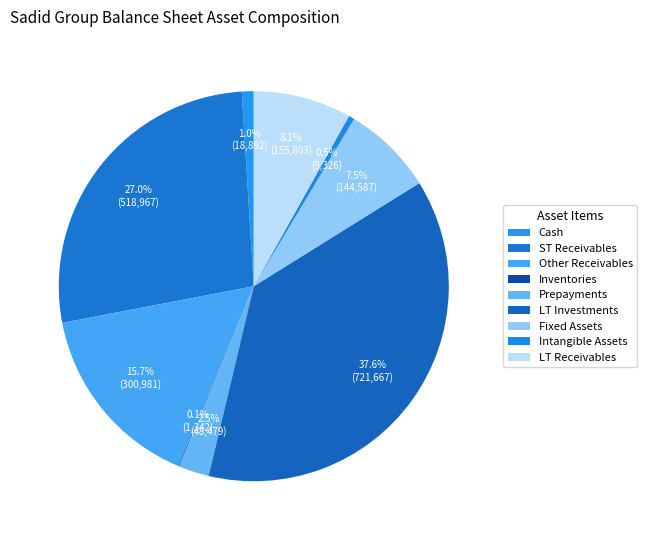

How many segments does this pie chart have?

9